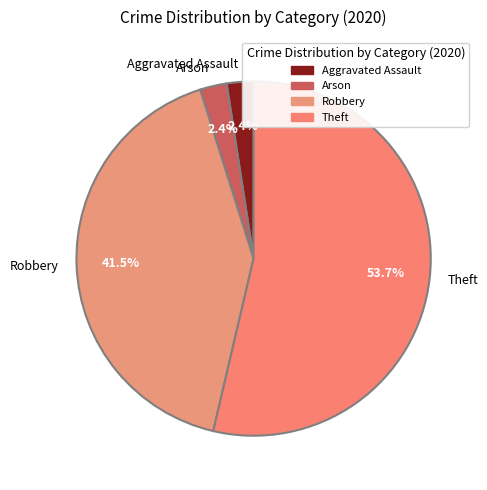

The Aggravated Assault slice represents 2% of the pie. True or false?

True